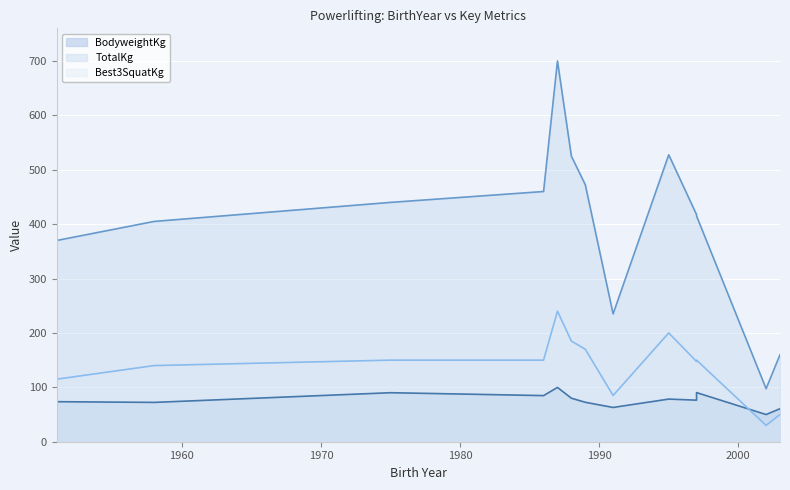

Does the chart display data point markers on the line(s)?

No